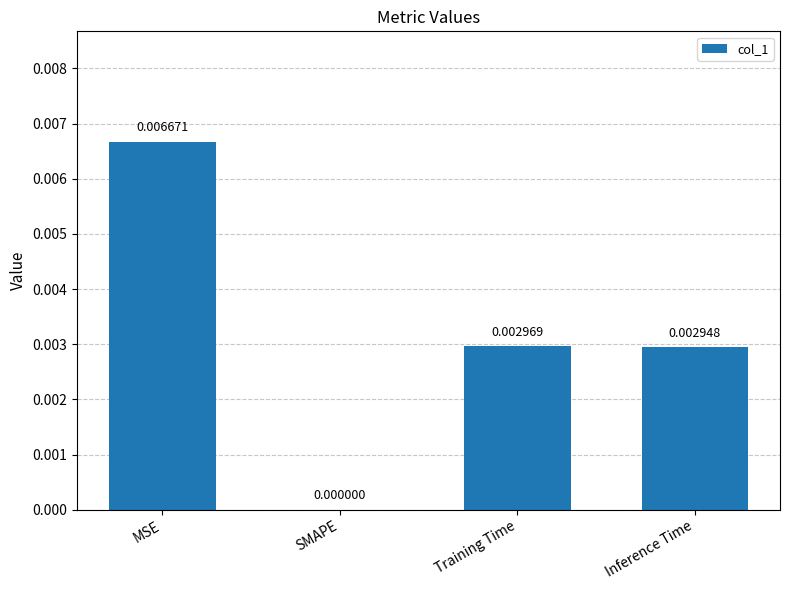

Count the number of values greater than 0.

3